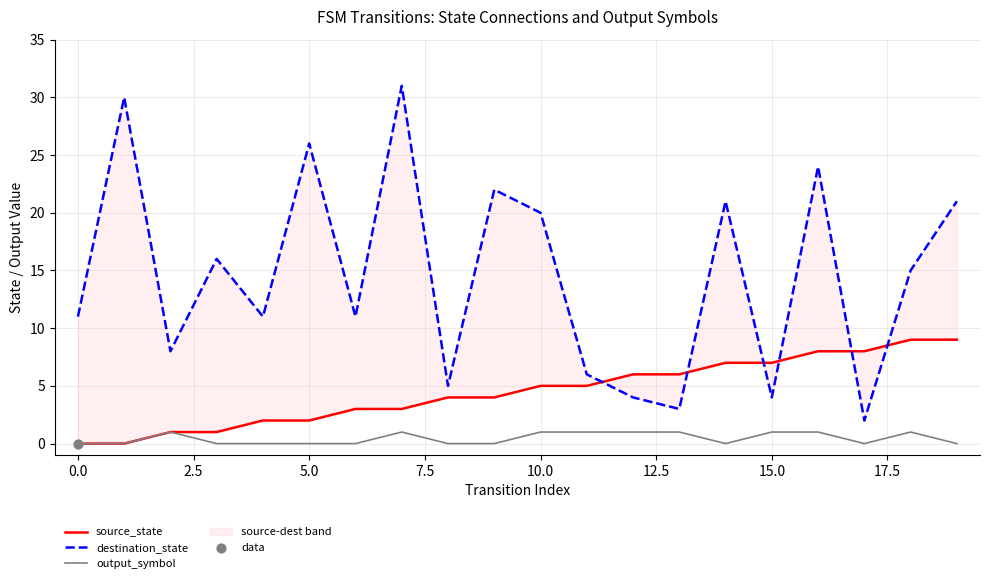

Which series has the widest spread of Y values?

destination_state